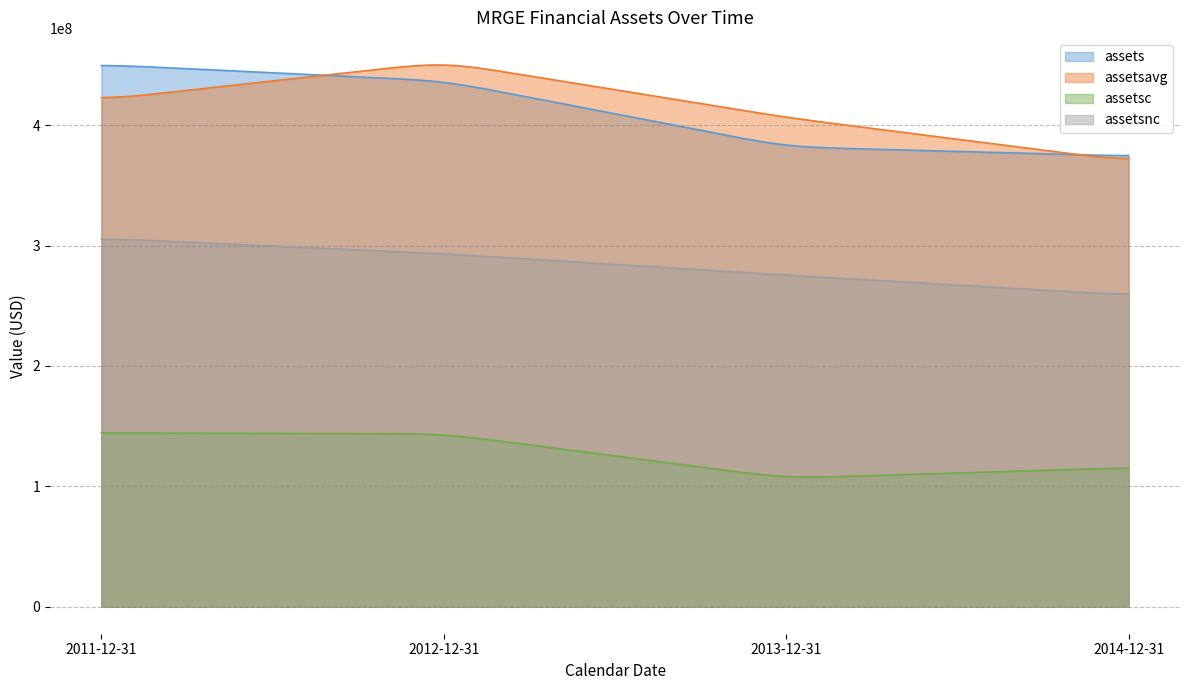

What is the label of the 3rd point from the right?

2012-12-31